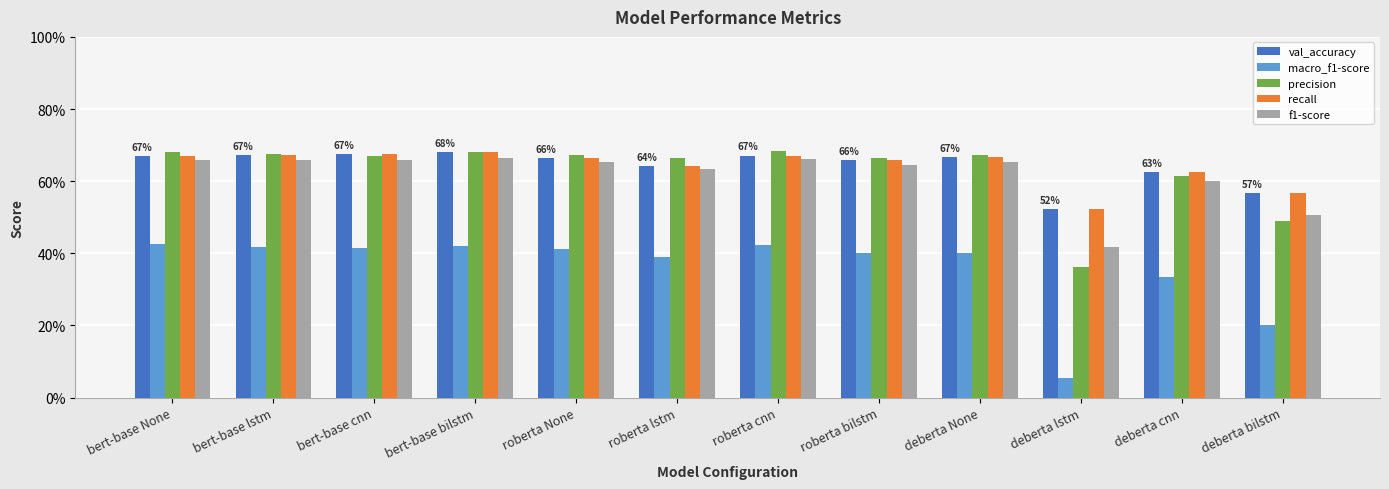

What position from the left is bert-base lstm?

2